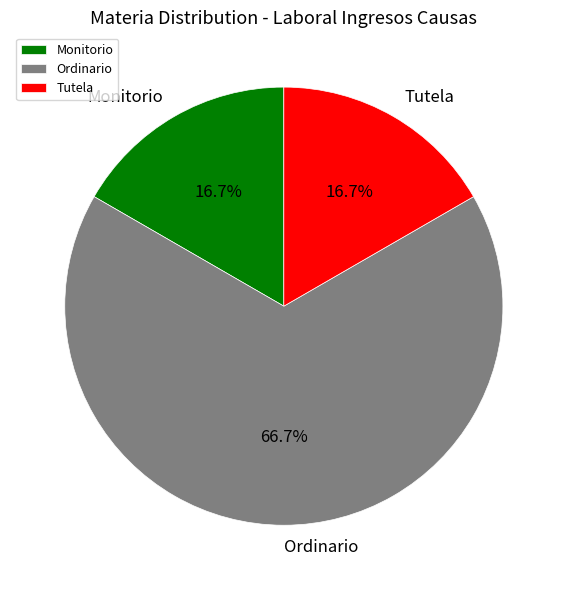

What is the ratio of the value at Tutela to the value at Monitorio?

1.0